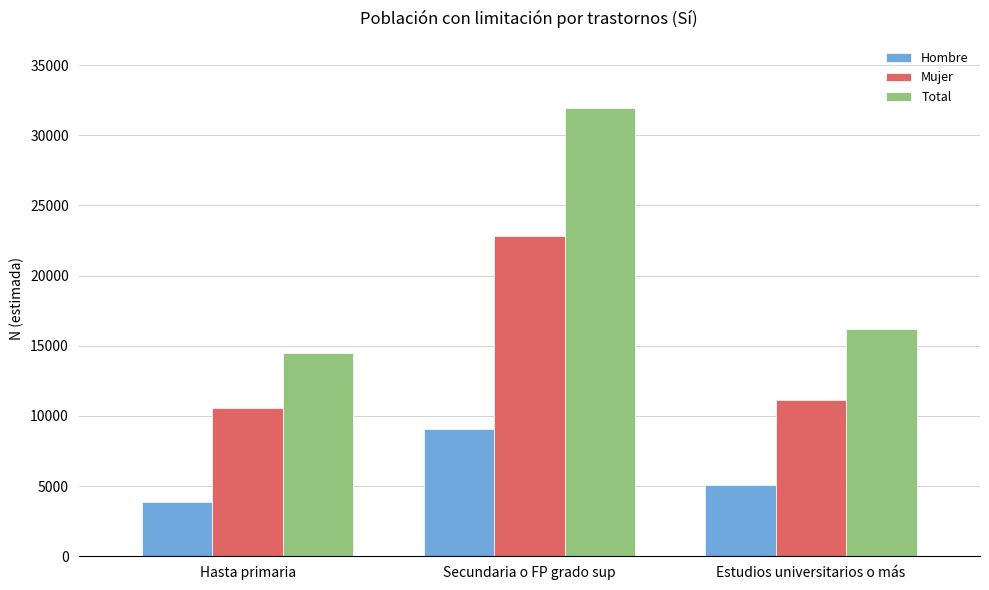

At which category is the sum across all series the highest?

Secundaria o FP grado sup